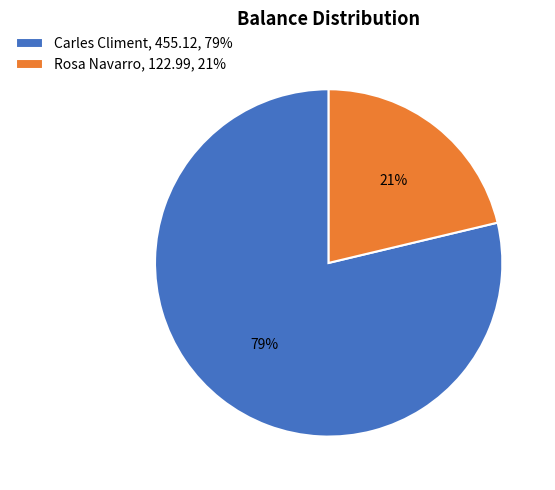

Is it true that Carles Climent is 79% of the pie?

True